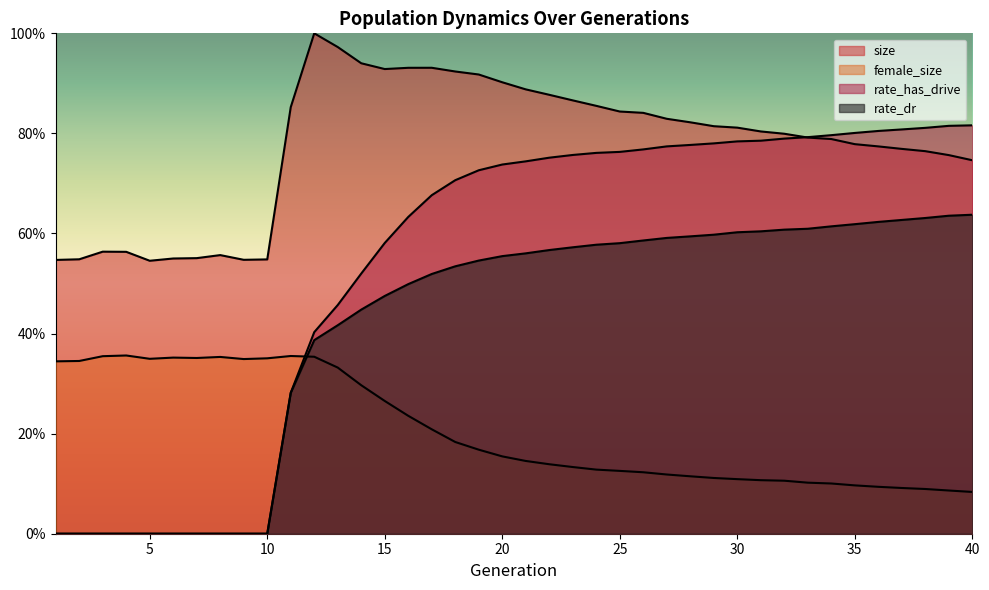

What is the difference between the highest and lowest values at 2?

0.5